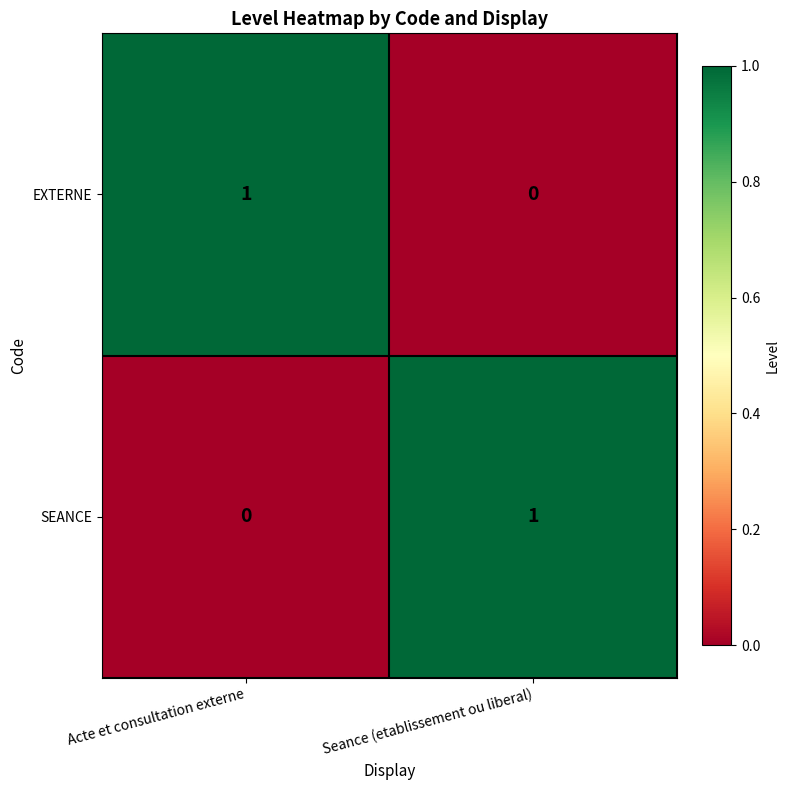

Where is EXTERNE nearest to the value 0?

Seance (etablissement ou liberal)